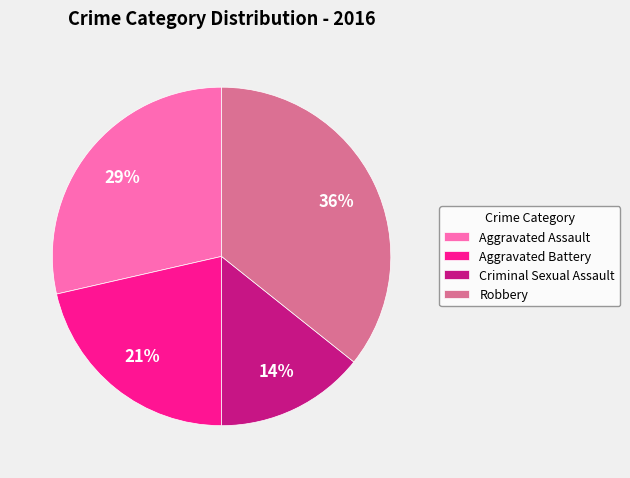

Does any single category account for the majority?

No